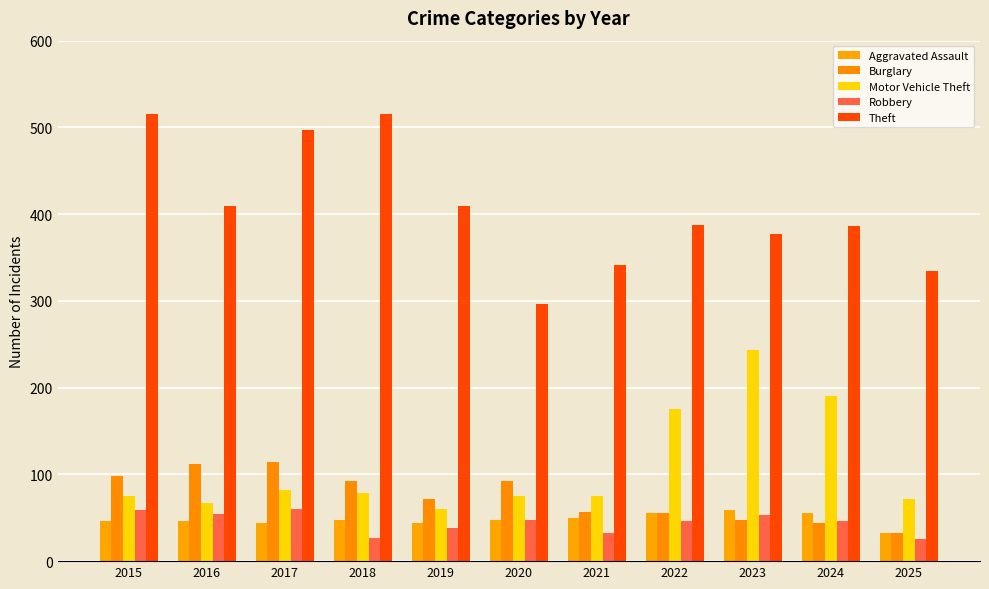

How many bars are there in total?

55